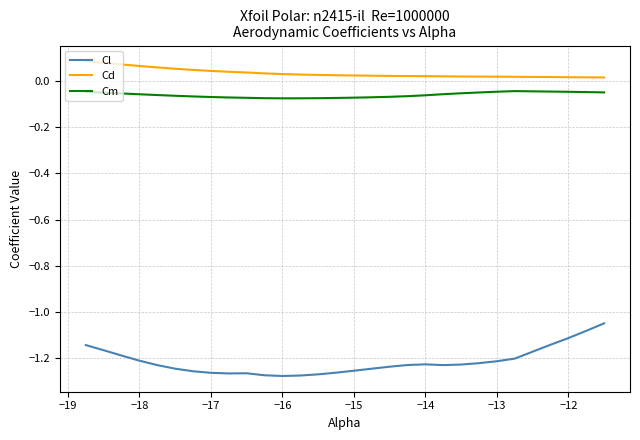

Does the chart have visible grid lines?

Yes